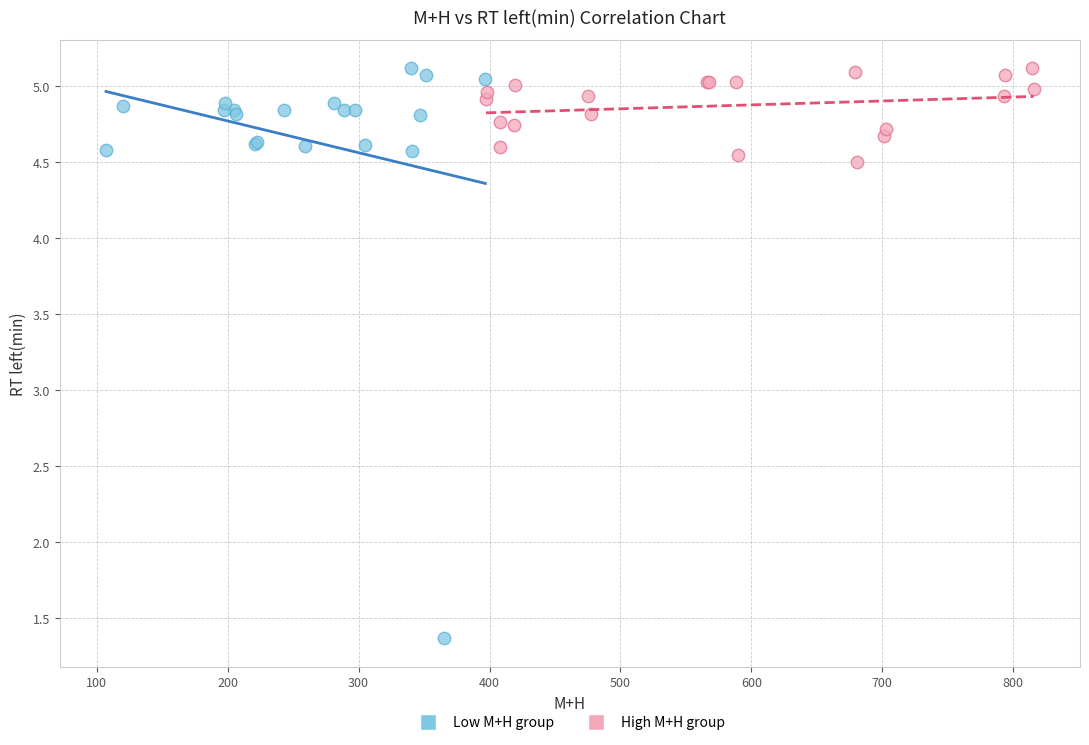

Which series has the largest Y range (max minus min)?

Low M+H group